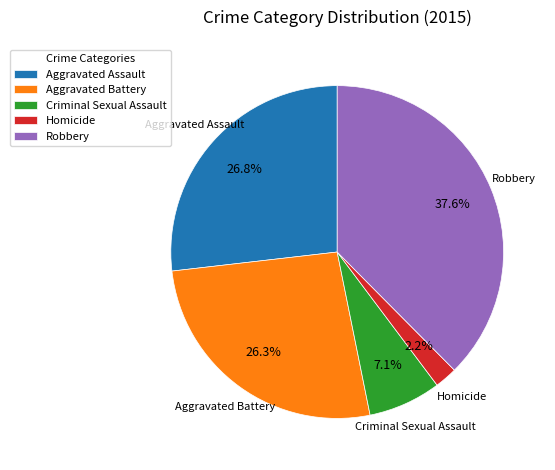

True or false: Aggravated Battery accounts for 26% of the total.

True